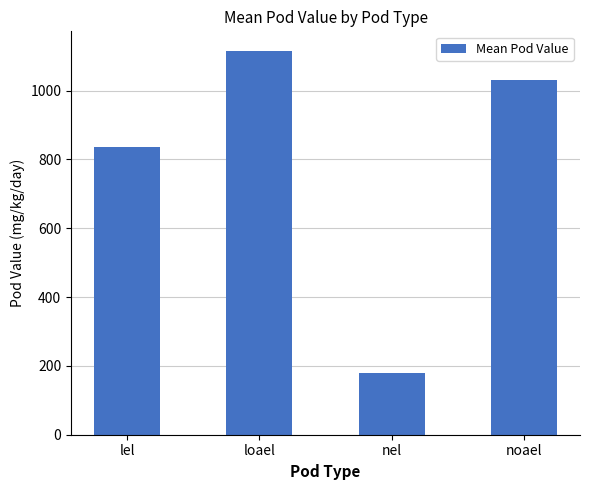

What is the smallest value displayed?

180.0